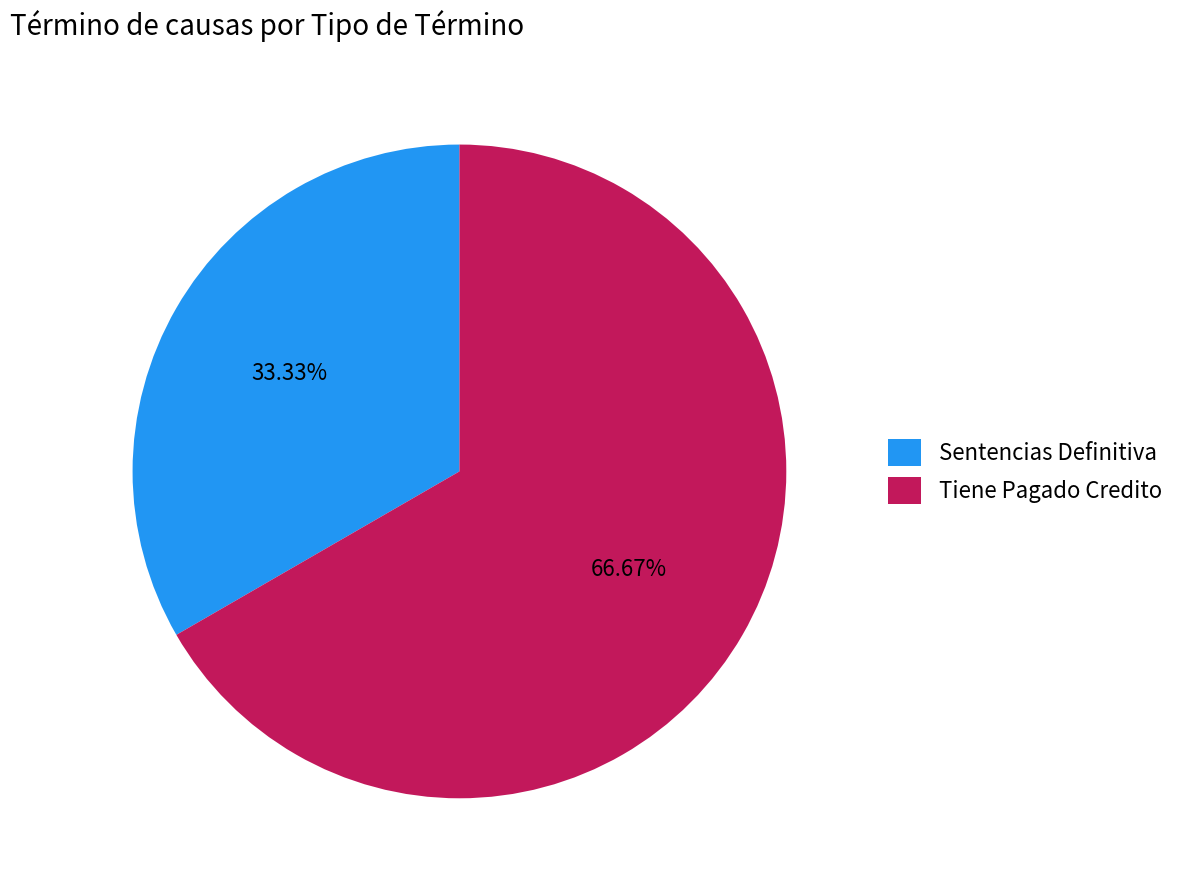

Which slice is the smallest?

Sentencias Definitiva